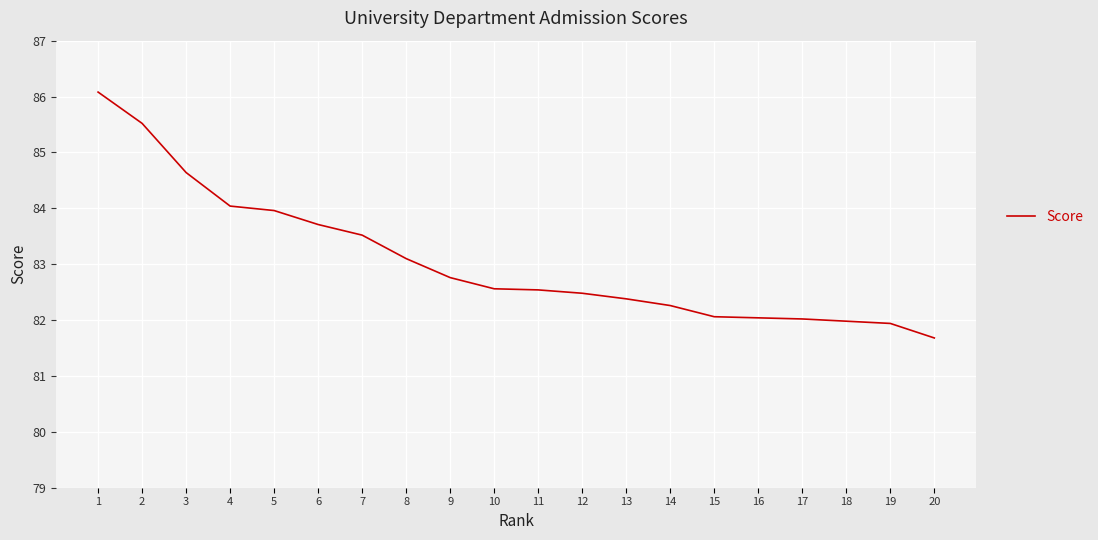

The value at 1 is 86.1. True or false?

True